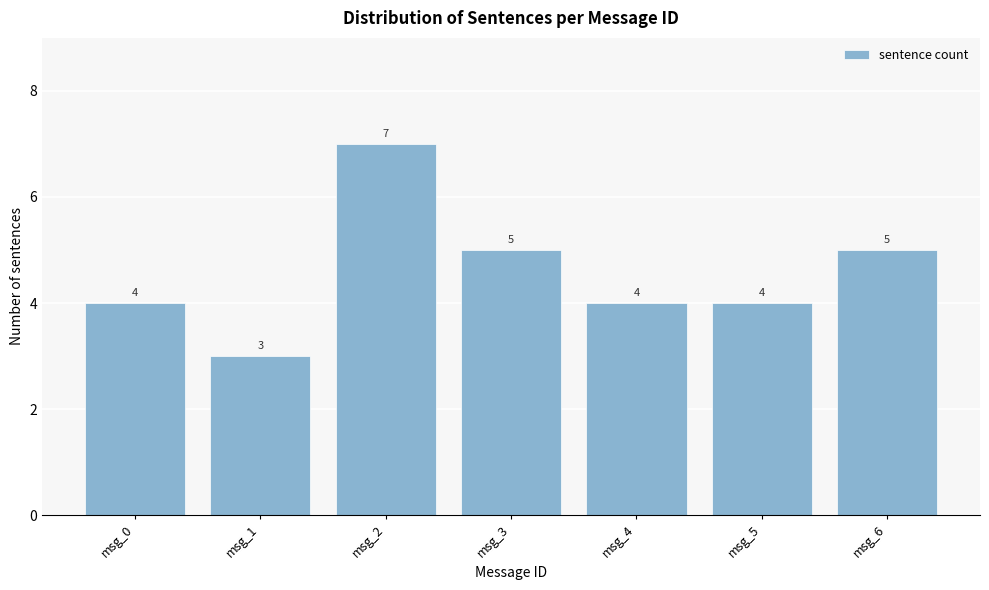

Reading left to right, transcribe all the data shown in this chart.

4	3	7	5	4	4	5